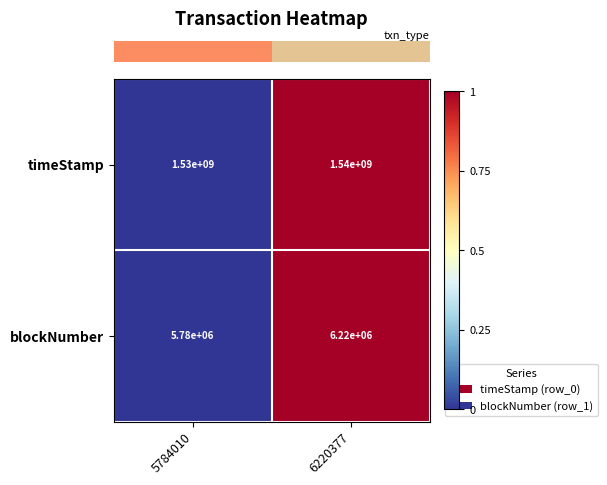

Is the value of blockNumber at 6220377 greater than the value of timeStamp at 6220377?

No